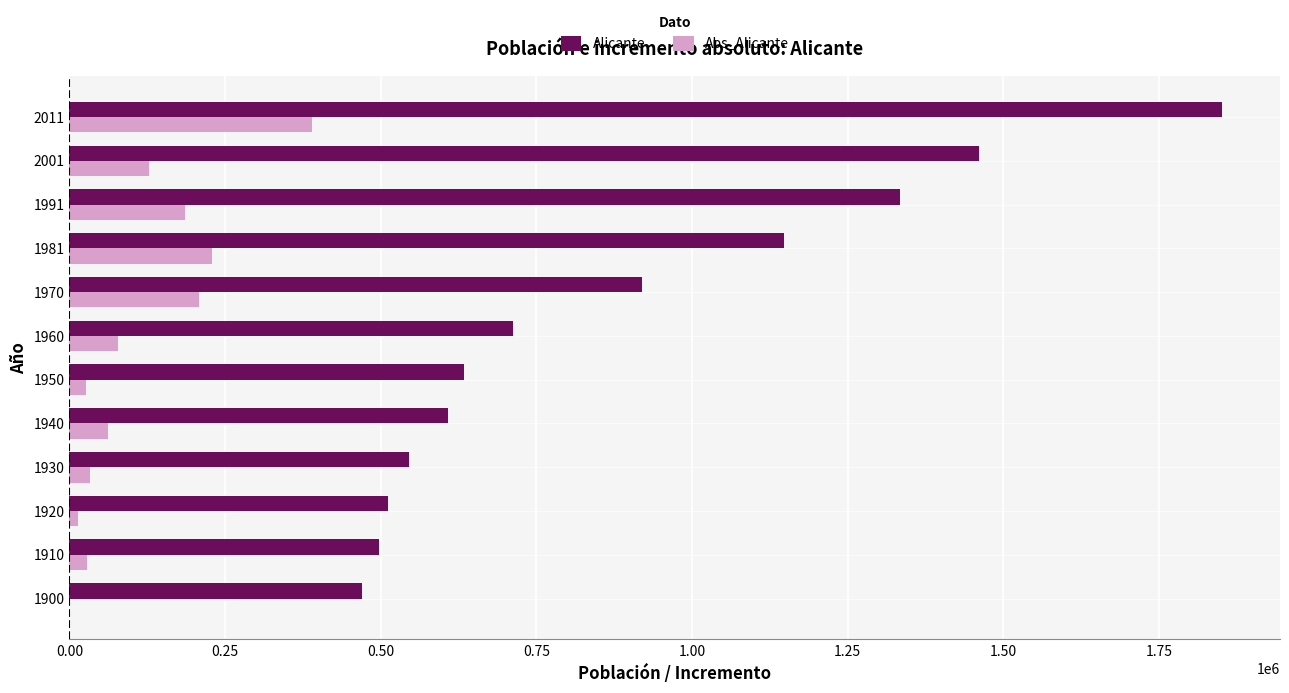

Which series has the largest total across all categories?

Alicante